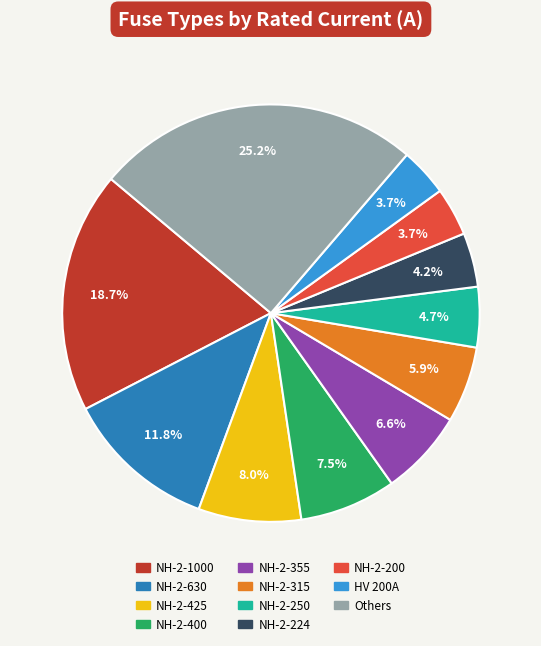

Is the sum of NH-2-630 and NH-2-1000 greater than half?

No